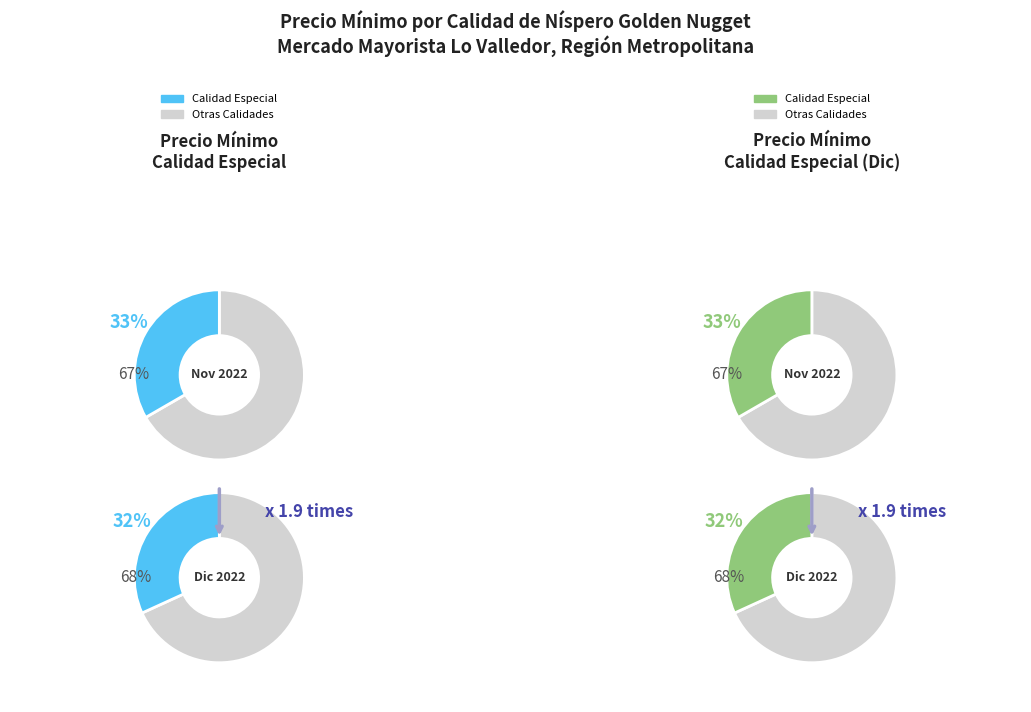

Is it true that 2022-11-25 is 56% of the pie?

False